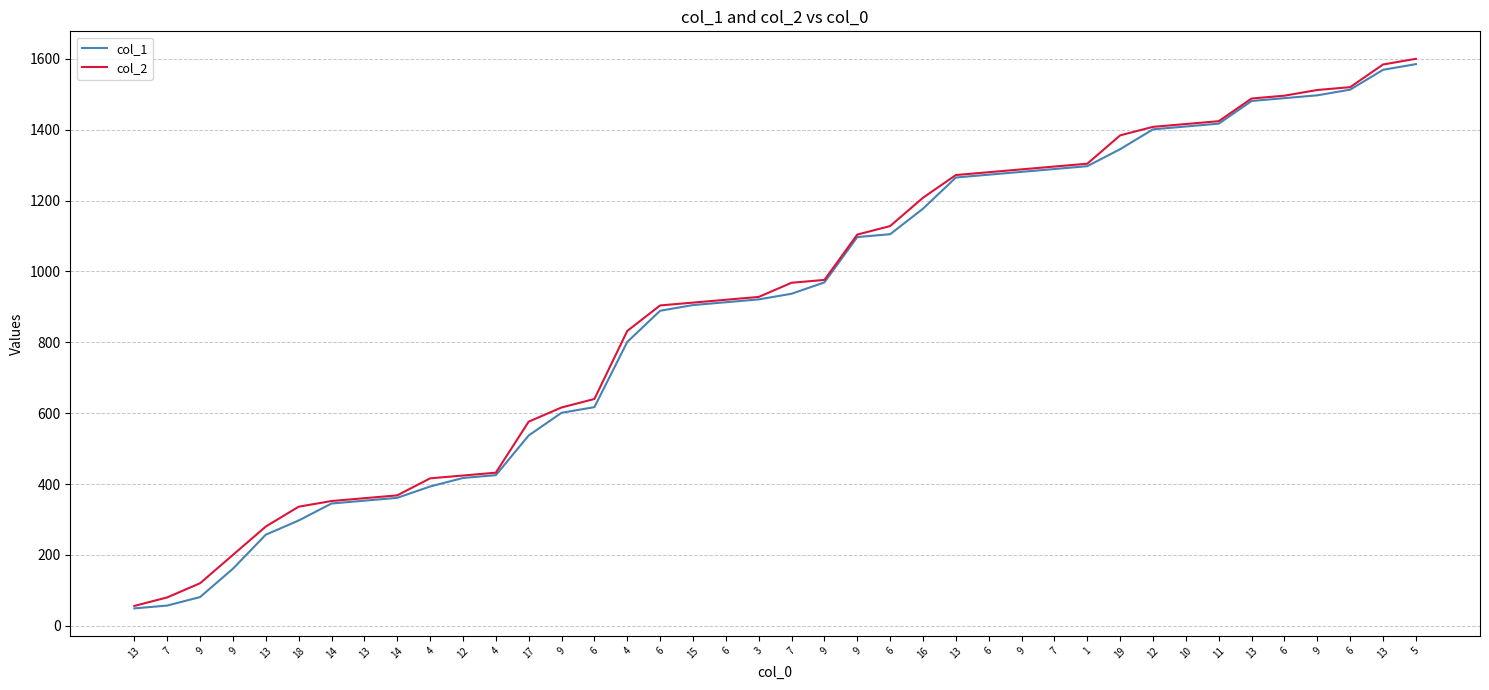

What is the greatest value displayed?

1600